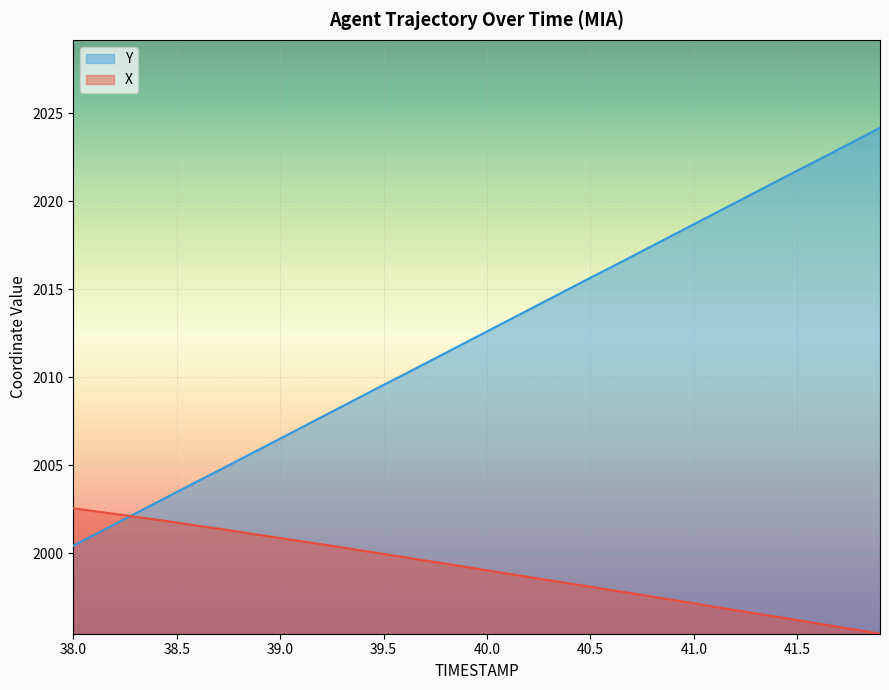

Where is Y nearest to the value 2012?

39.9